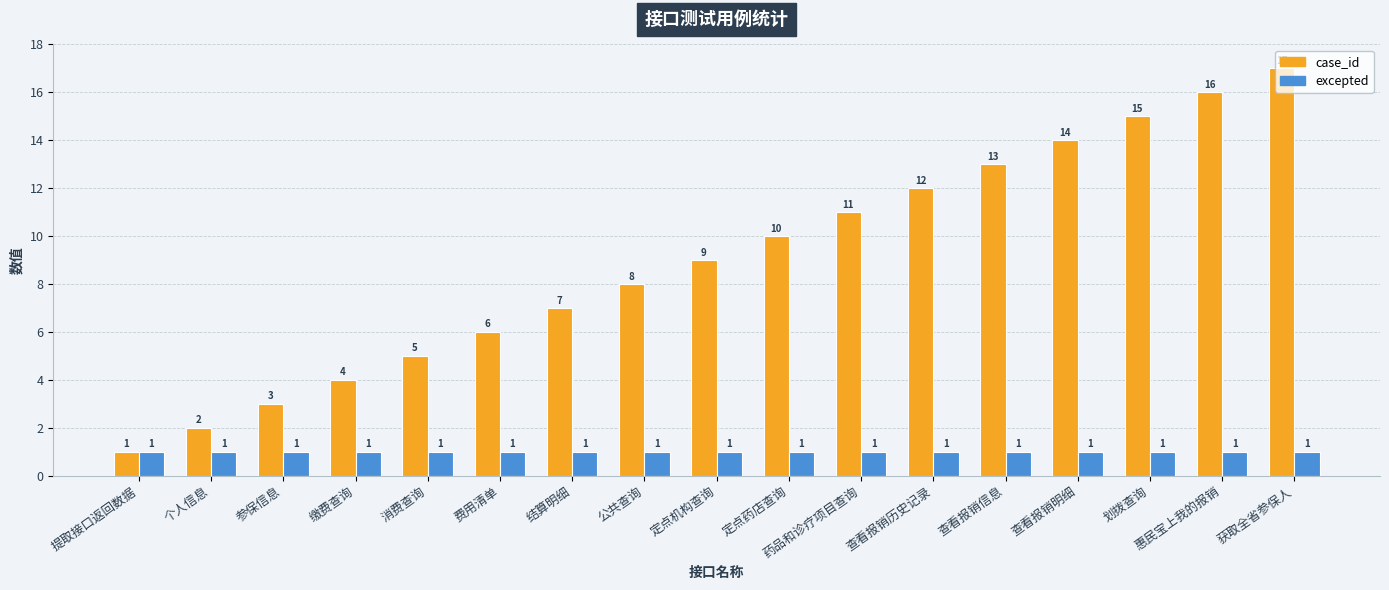

At which label does case_id reach its peak?

获取全省参保人